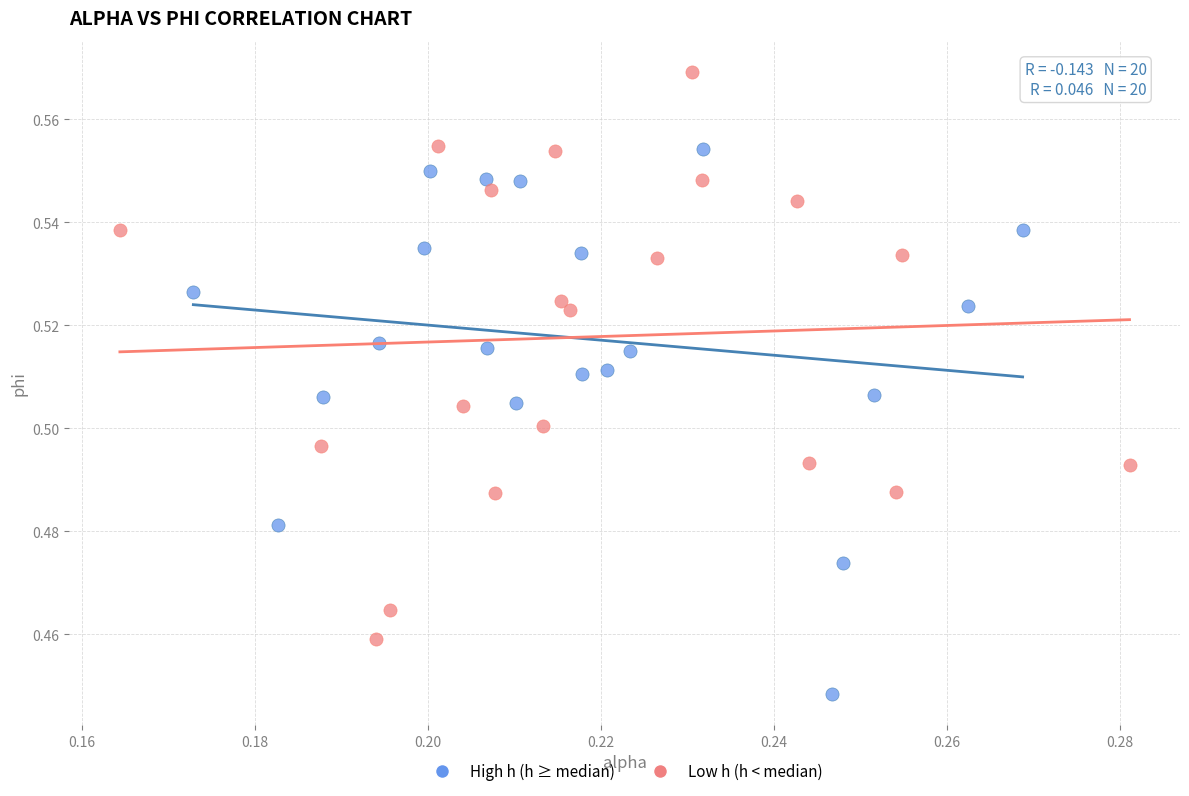

Which series contains the lowest Y value?

High h (h ≥ median)